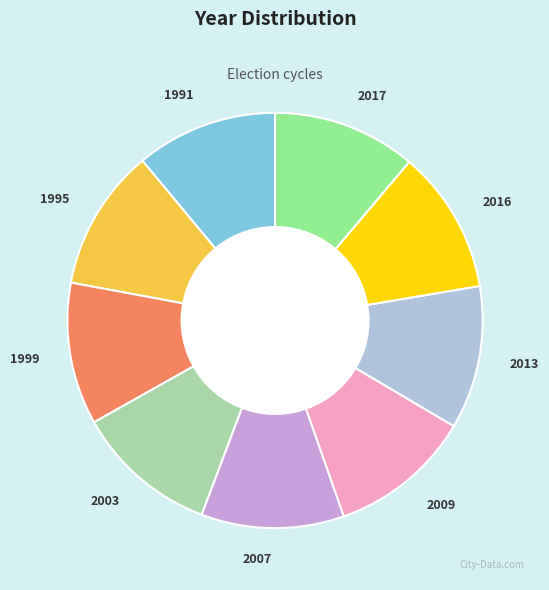

Do 2007 and 1999 together represent more than half of the pie?

No